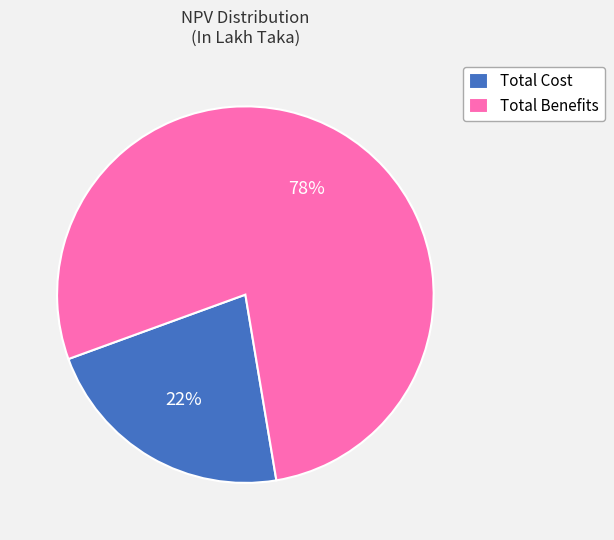

What is the smallest slice in the pie chart?

Total Cost